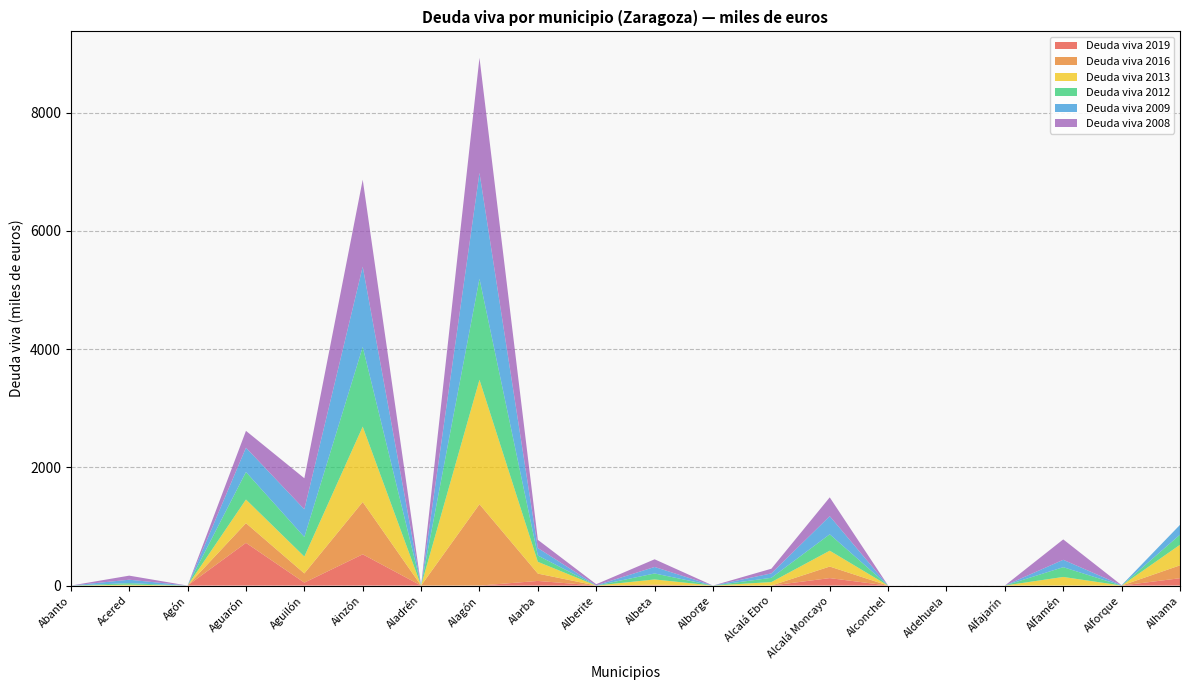

Reading left to right, extract all data points from this chart.

Deuda viva 2019: 0.0	0.0	0.0	722.7	49.8	528.7	0.0	0.0	78.2	0.0	0.0	0.0	0.0	126.2	0.0	0.0	0.2	0.1	0.0	124.4
Deuda viva 2016: 0.0	0.0	0.0	333.3	155.8	885.3	0.0	1376.1	124.2	0.0	15.1	0.0	0.0	195.7	0.0	0.0	0.4	0.0	0.0	218.0
Deuda viva 2013: 0.0	15.0	0.0	399.7	285.0	1275.4	0.0	2106.0	199.4	0.0	88.3	0.0	59.0	268.2	0.0	0.0	0.0	146.0	0.0	348.2
Deuda viva 2012: 0.0	26.0	0.0	465.7	331.0	1348.4	0.0	1709.0	106.0	0.0	101.3	0.0	72.1	277.2	0.0	0.0	0.0	165.0	0.0	170.6
Deuda viva 2009: 0.0	58.0	0.0	411.0	469.0	1357.0	0.0	1791.0	127.0	4.0	110.0	0.0	75.0	307.0	0.0	0.0	0.0	125.0	6.0	166.0
Deuda viva 2008: 0.0	69.0	0.0	285.0	525.0	1472.0	0.0	1947.0	139.0	19.0	130.0	0.0	79.0	318.0	0.0	0.0	0.0	345.0	0.0	0.0